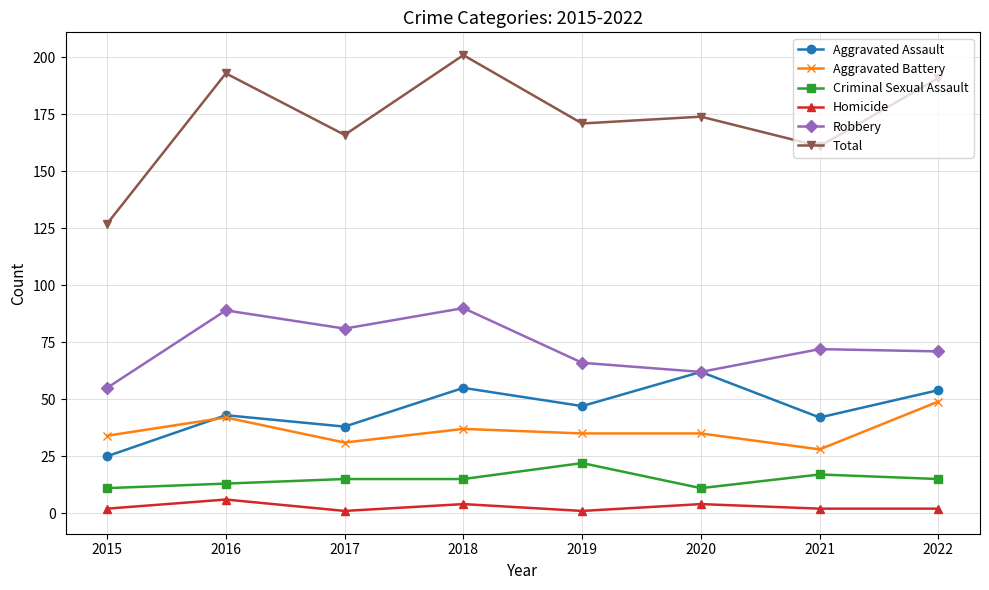

Reading left to right, what are all the values shown in this chart?

Aggravated Assault: 2015=25	2016=43	2017=38	2018=55	2019=47	2020=62	2021=42	2022=54
Aggravated Battery: 2015=34	2016=42	2017=31	2018=37	2019=35	2020=35	2021=28	2022=49
Criminal Sexual Assault: 2015=11	2016=13	2017=15	2018=15	2019=22	2020=11	2021=17	2022=15
Homicide: 2015=2	2016=6	2017=1	2018=4	2019=1	2020=4	2021=2	2022=2
Robbery: 2015=55	2016=89	2017=81	2018=90	2019=66	2020=62	2021=72	2022=71
Total: 2015=127	2016=193	2017=166	2018=201	2019=171	2020=174	2021=161	2022=191